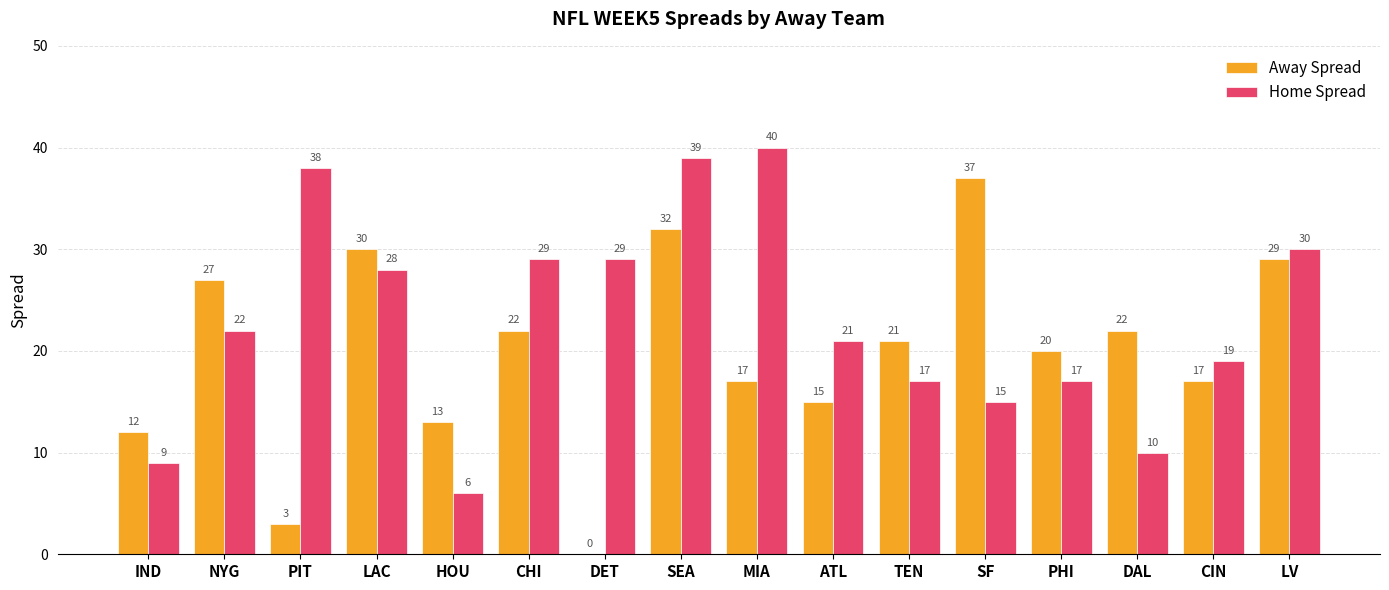

True or false: Home Spread has a value of 53 at SEA.

False